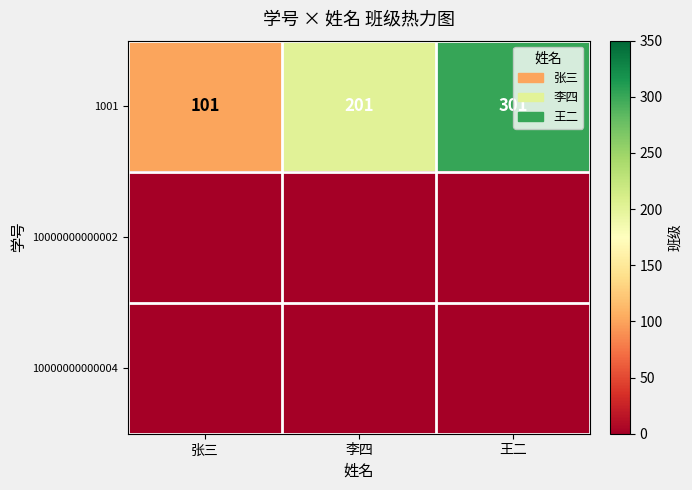

Between 李四 and 王二, which is larger?

王二